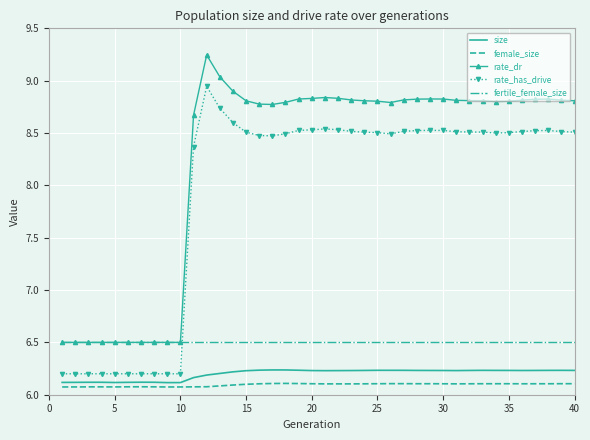

True or false: rate_has_drive has more than 2 interior local peaks.

True